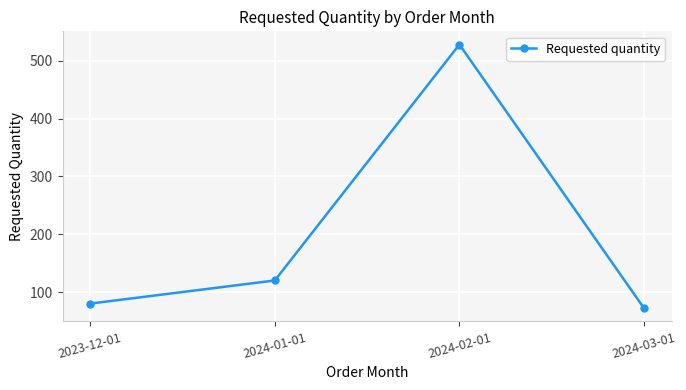

Rank the categories by value from lowest to highest.

2024-03-01, 2023-12-01, 2024-01-01, 2024-02-01